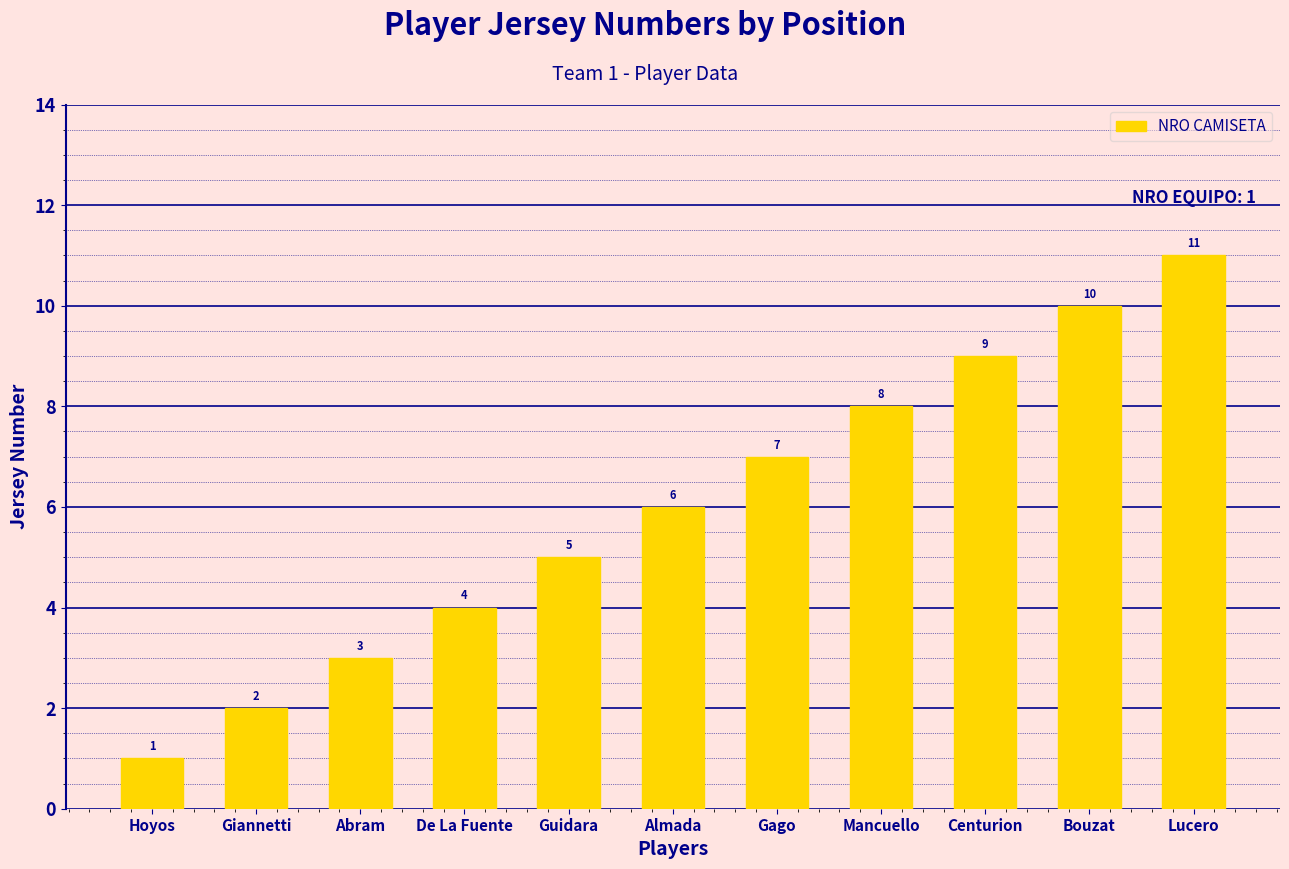

What is the change in value from Almada to Lucero?

+5